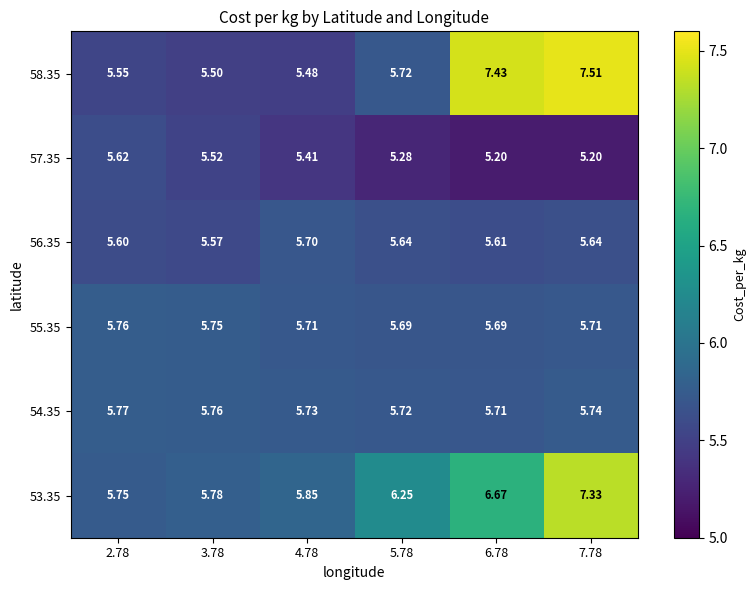

Is the value of 57.35 at 7.78 greater than the value of 56.35 at 4.78?

No